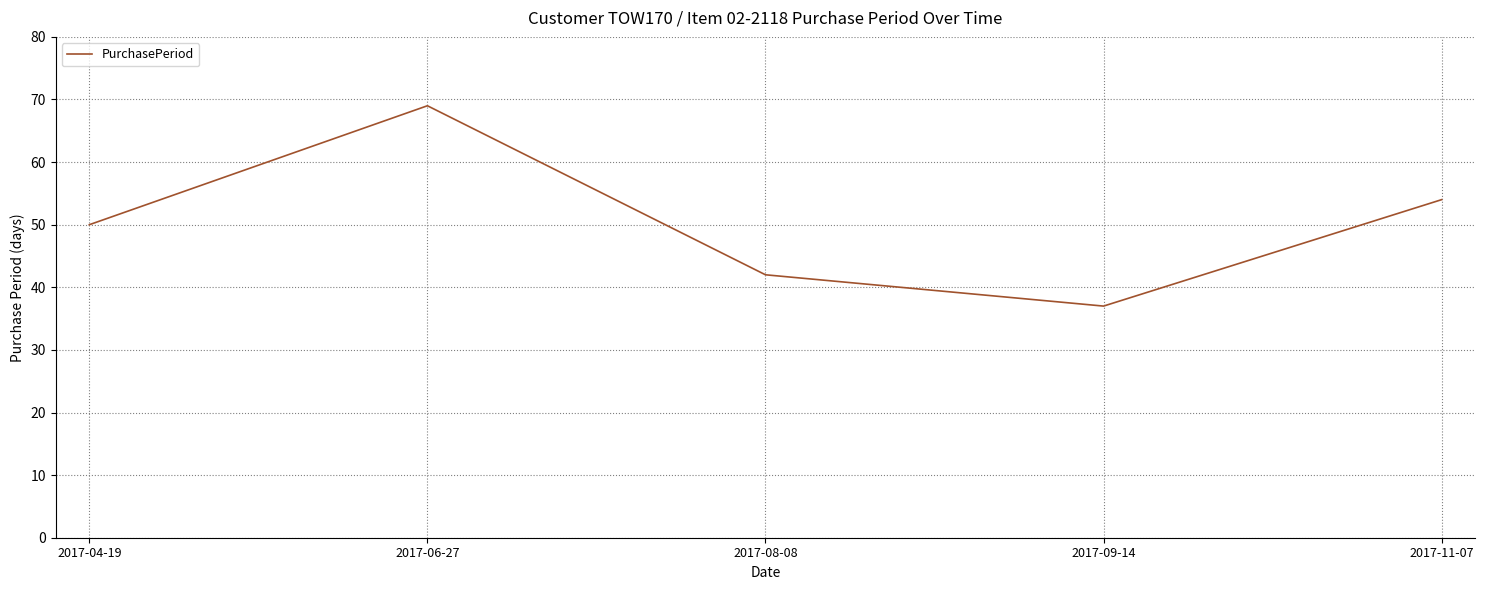

Which category has the highest value across all series?

2017-06-27